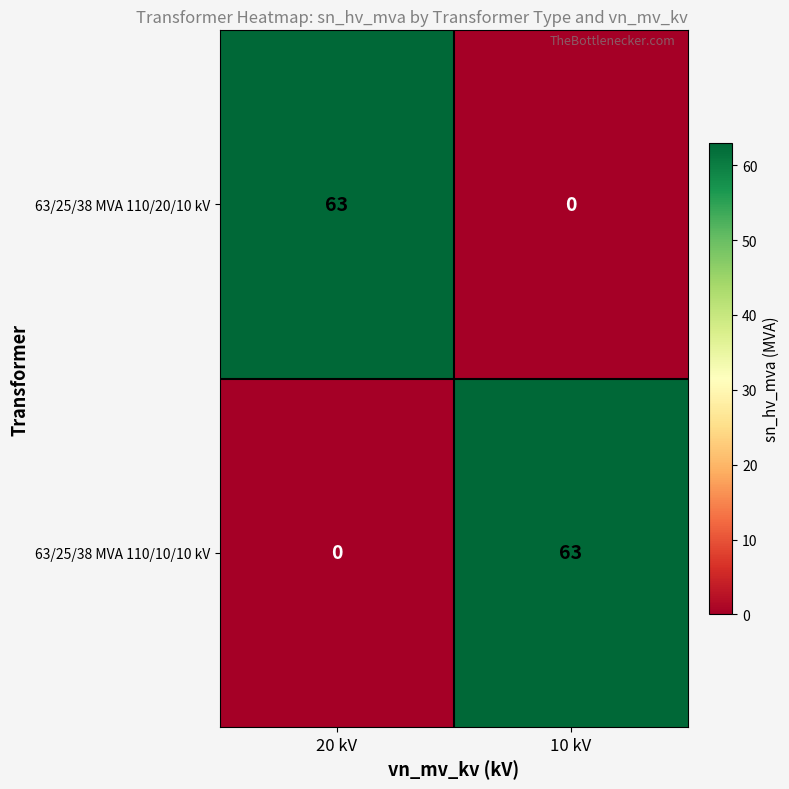

What is the spread (max minus min) of values at 20 kV?

63